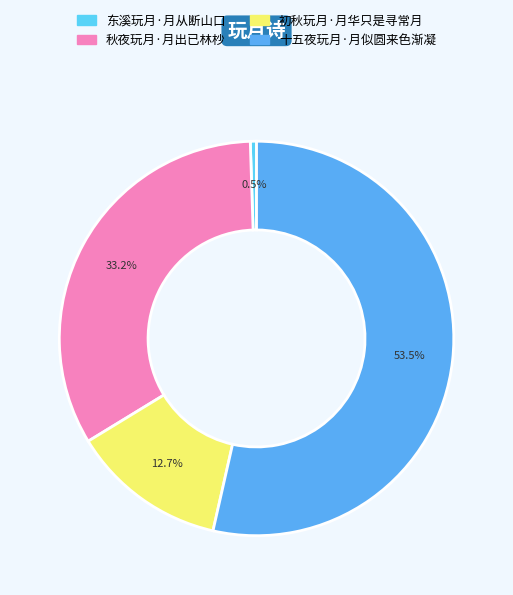

What percentage do 秋夜玩月·月出已林杪 and 十五夜玩月·月似圆来色渐凝 together represent?

86.8%